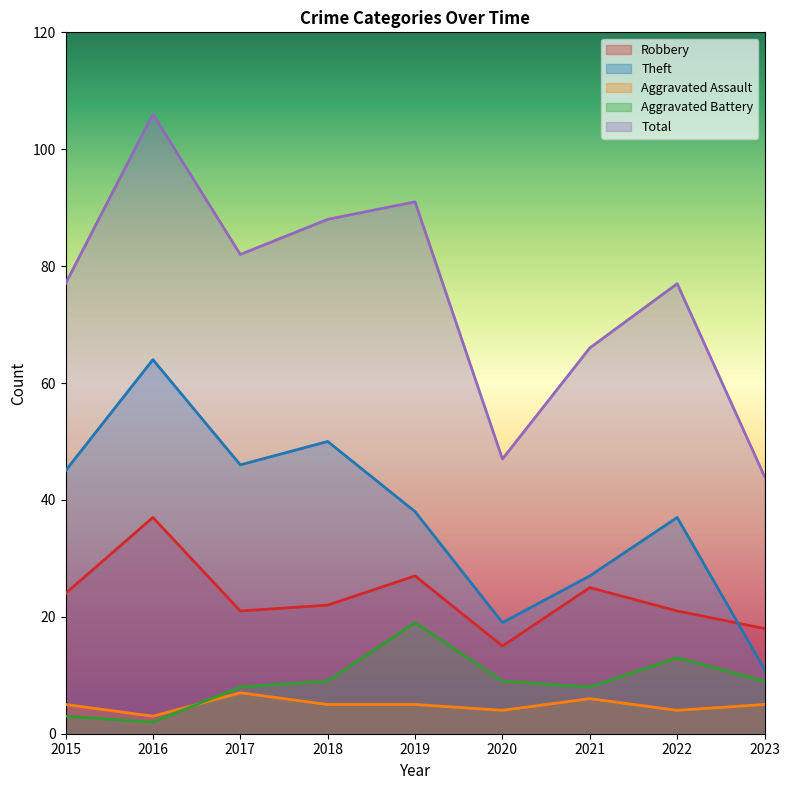

At 2023, list the series in order from smallest to largest.

Aggravated Assault, Aggravated Battery, Theft, Robbery, Total